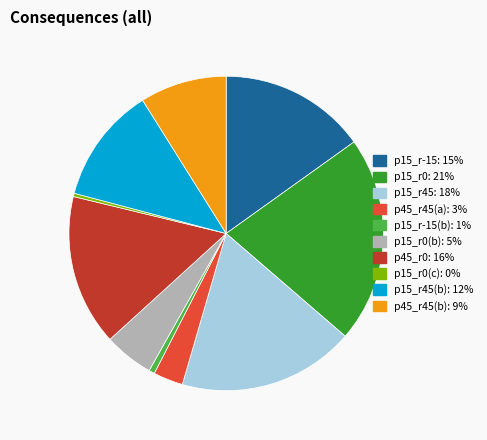

Between p15_r-15: 15% and p45_r45(b): 9%, which is larger?

p15_r-15: 15%